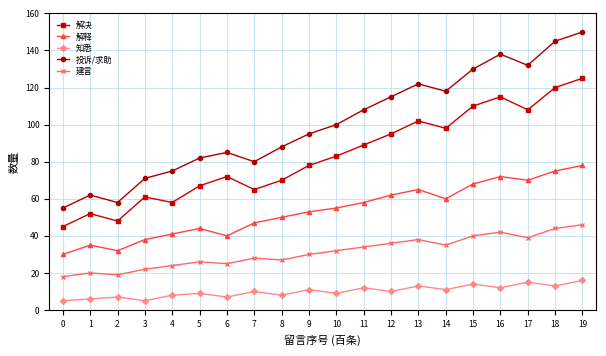

What is the value of the 建言 point at the 2nd from the left?

20